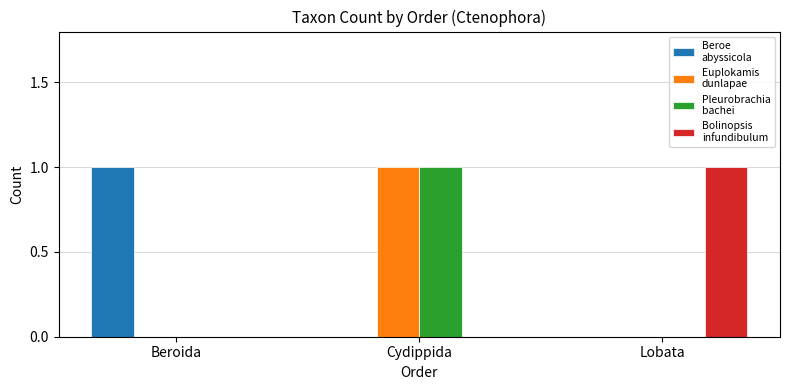

At which category is the sum across all series the highest?

Cydippida